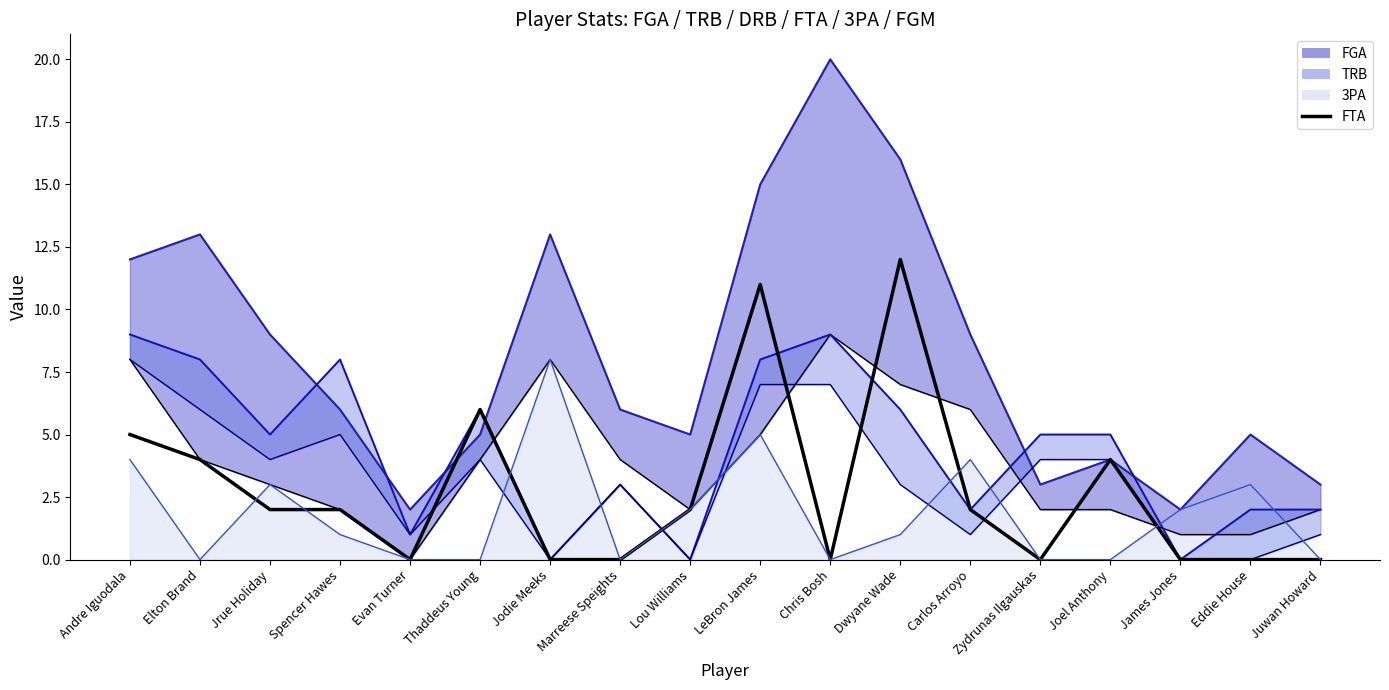

Reading left to right, extract all data points from this chart.

5	4	2	2	0	6	0	0	2	11	0	12	2	0	4	0	0	0